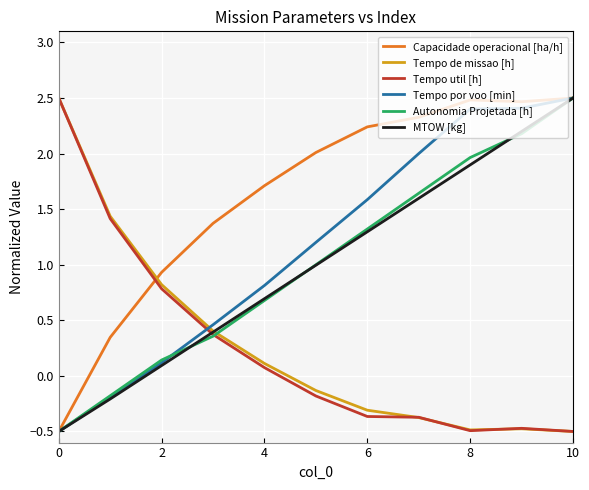

What is the minimum value for Tempo de missao [h]?

-0.5